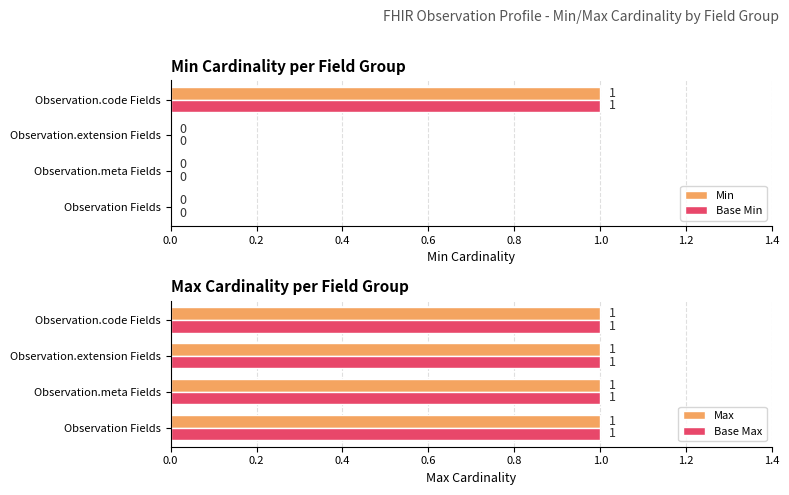

At which label does Min reach its peak?

Observation.code Fields